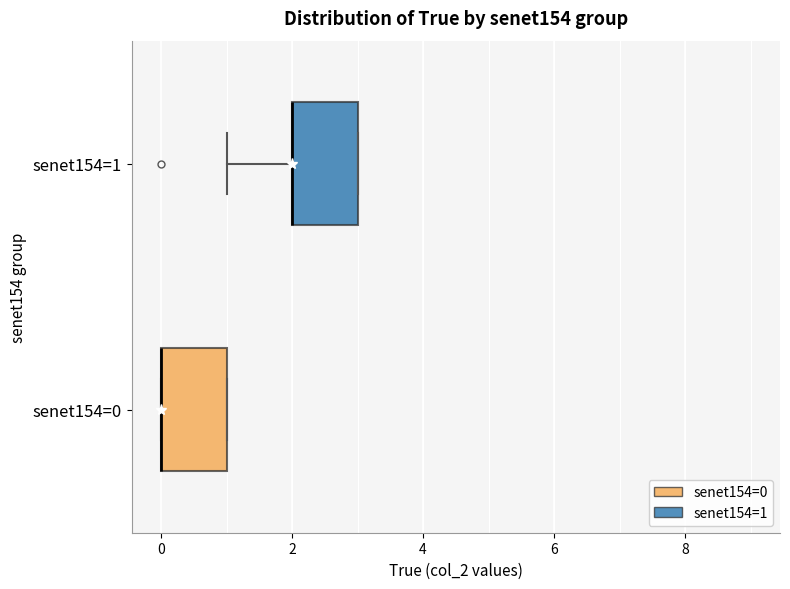

Reading bottom to top, read every box against the x-axis: the position of its median line, the range the box covers, and the ends of its whiskers. The values are not printed on the chart, so give them approximately, as read against the axis.

senet154=0: median 0 (drawn on the box's left edge), box 0 to 1, whiskers 0 to 1
senet154=1: median 2 (drawn on the box's left edge), box 2 to 3, whiskers 1 to 3